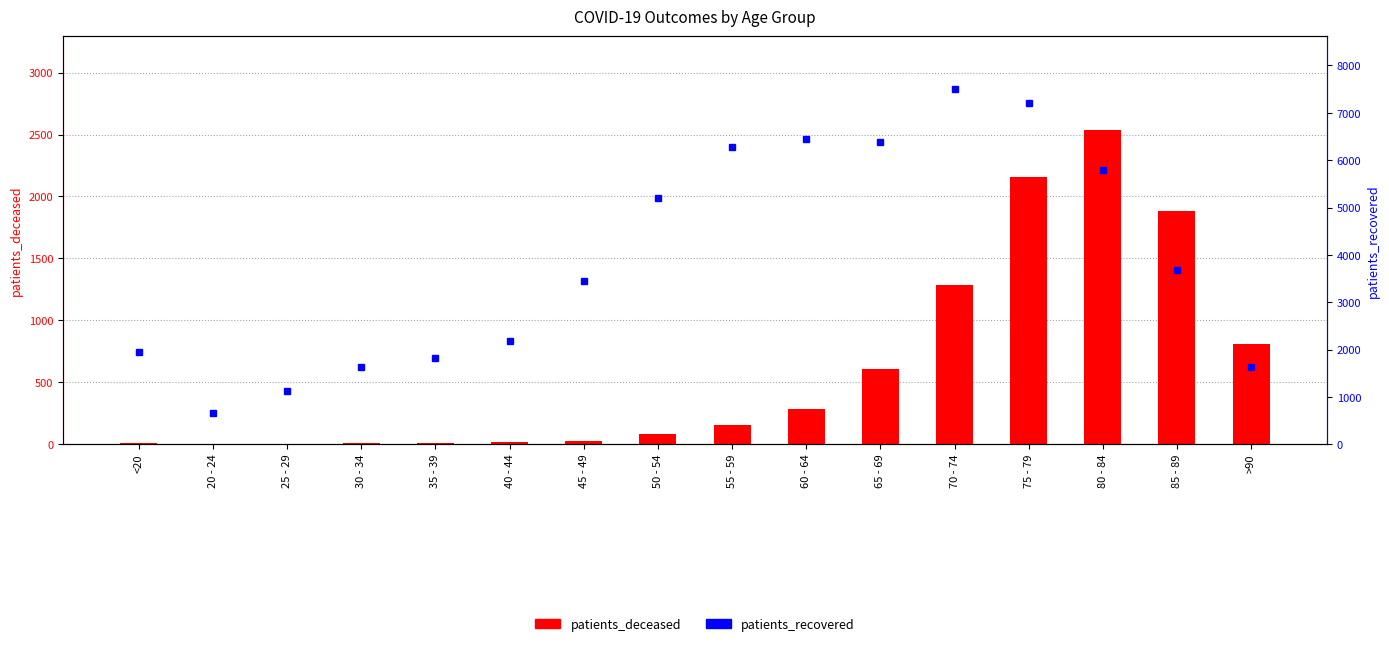

What is the value of the patients_recovered bar at the 10th from the left?

6450